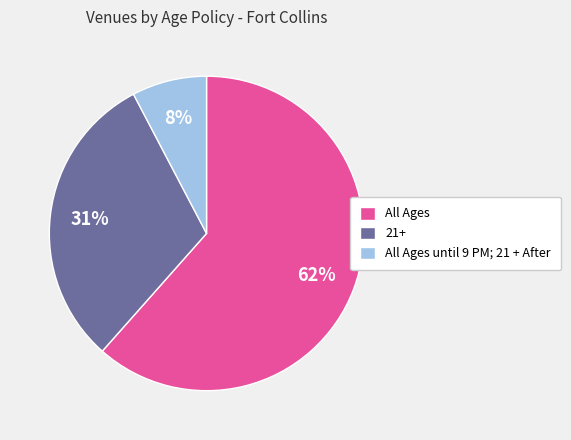

Does any single category account for the majority?

Yes